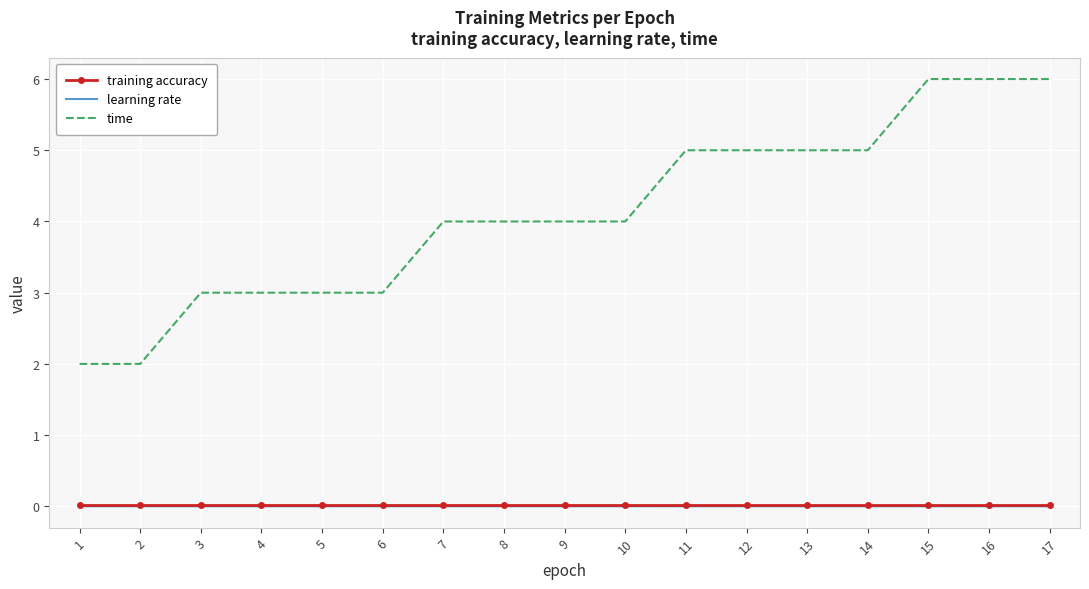

What is the minimum value for time?

2.0